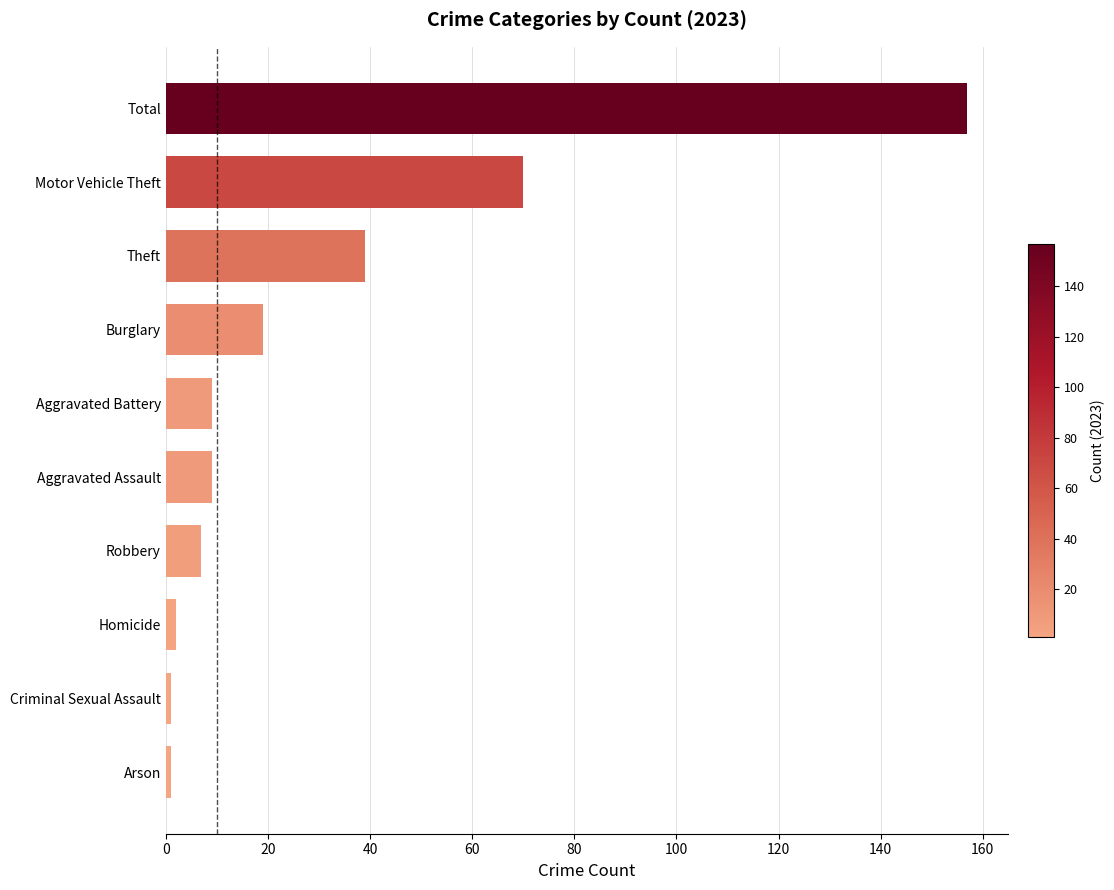

True or false: the data shows 16 at Aggravated Assault.

False